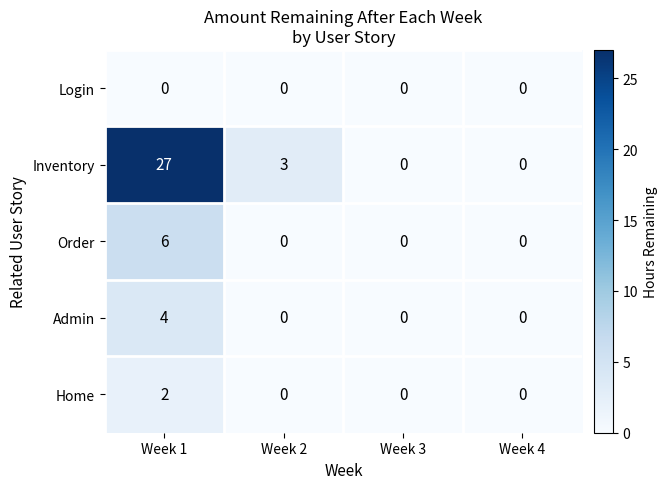

What is the maximum value for Admin?

4